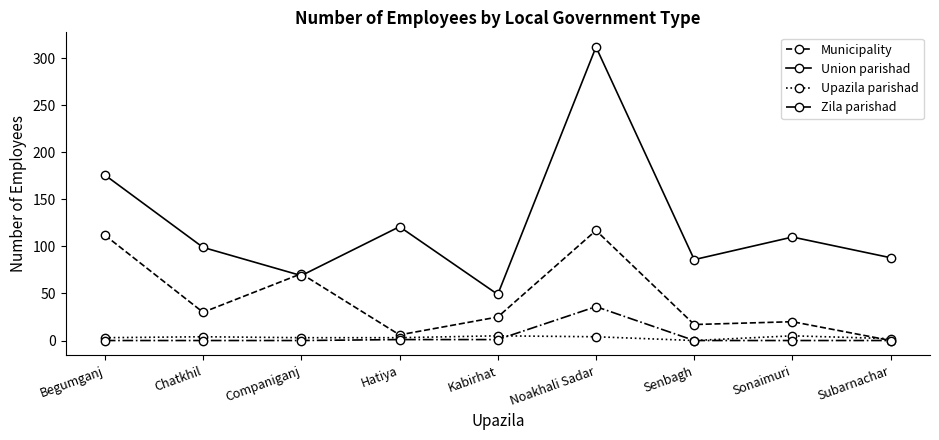

True or false: Zila parishad and Union parishad intersect in this chart.

False